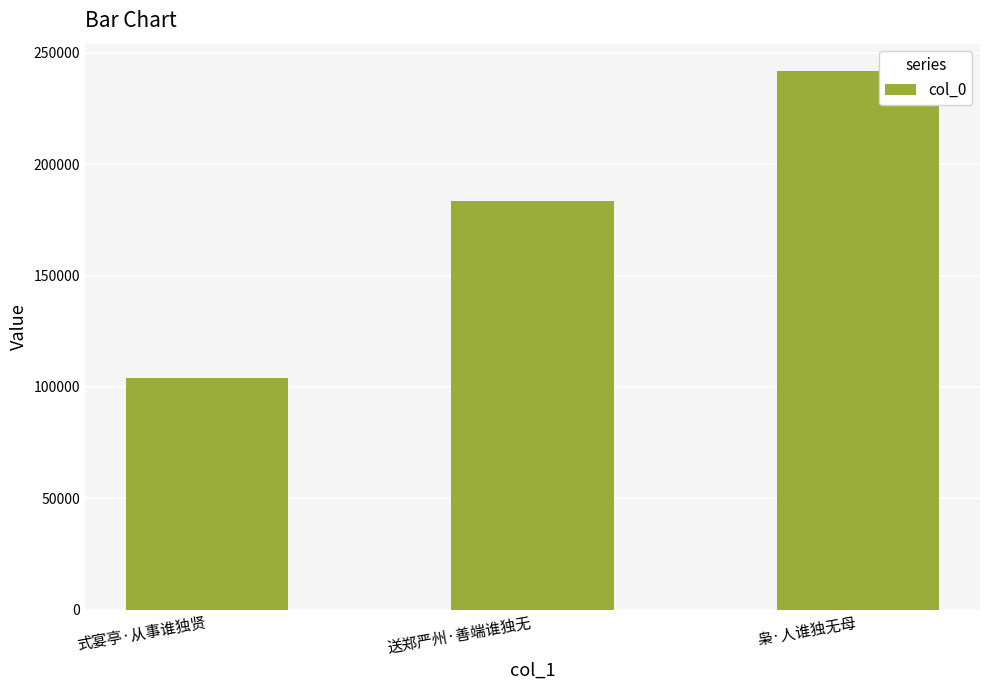

Reading left to right, transcribe all the data shown in this chart.

式宴亭·从事谁独贤=104202	送郑严州·善端谁独无=183587	枭·人谁独无母=242038